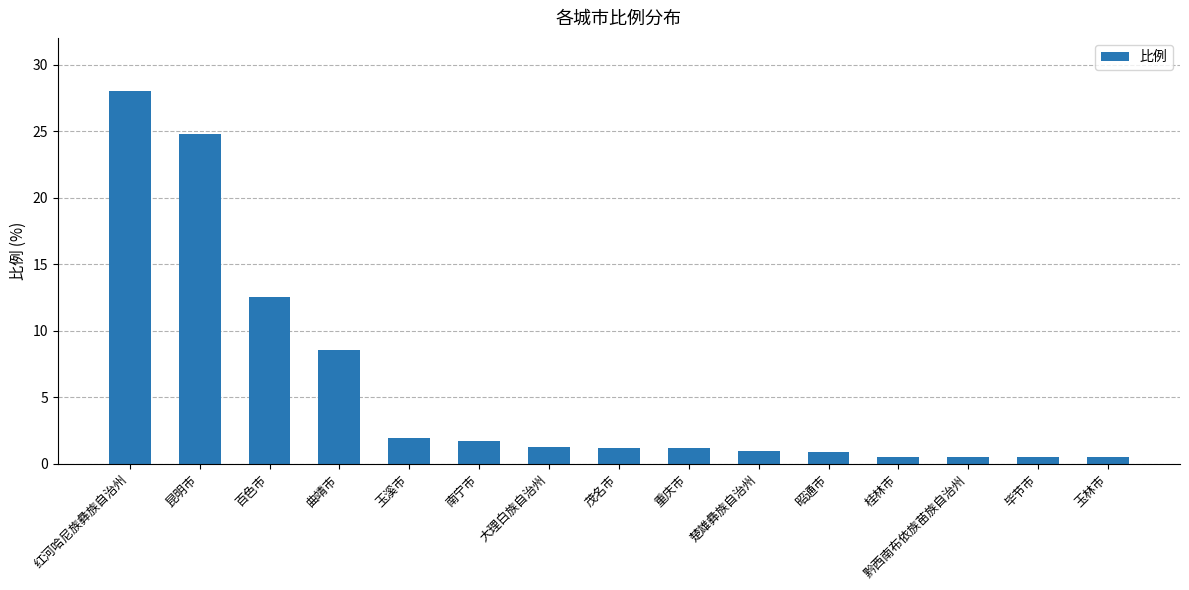

At which label does the data first exceed 1?

红河哈尼族彝族自治州